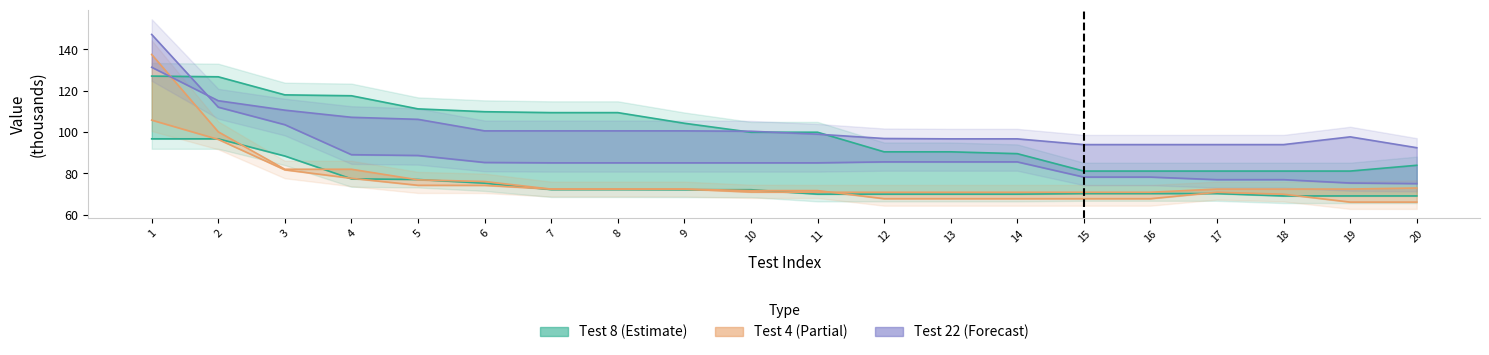

In Test 20, how many points are higher than both neighbors (excluding endpoints)?

1